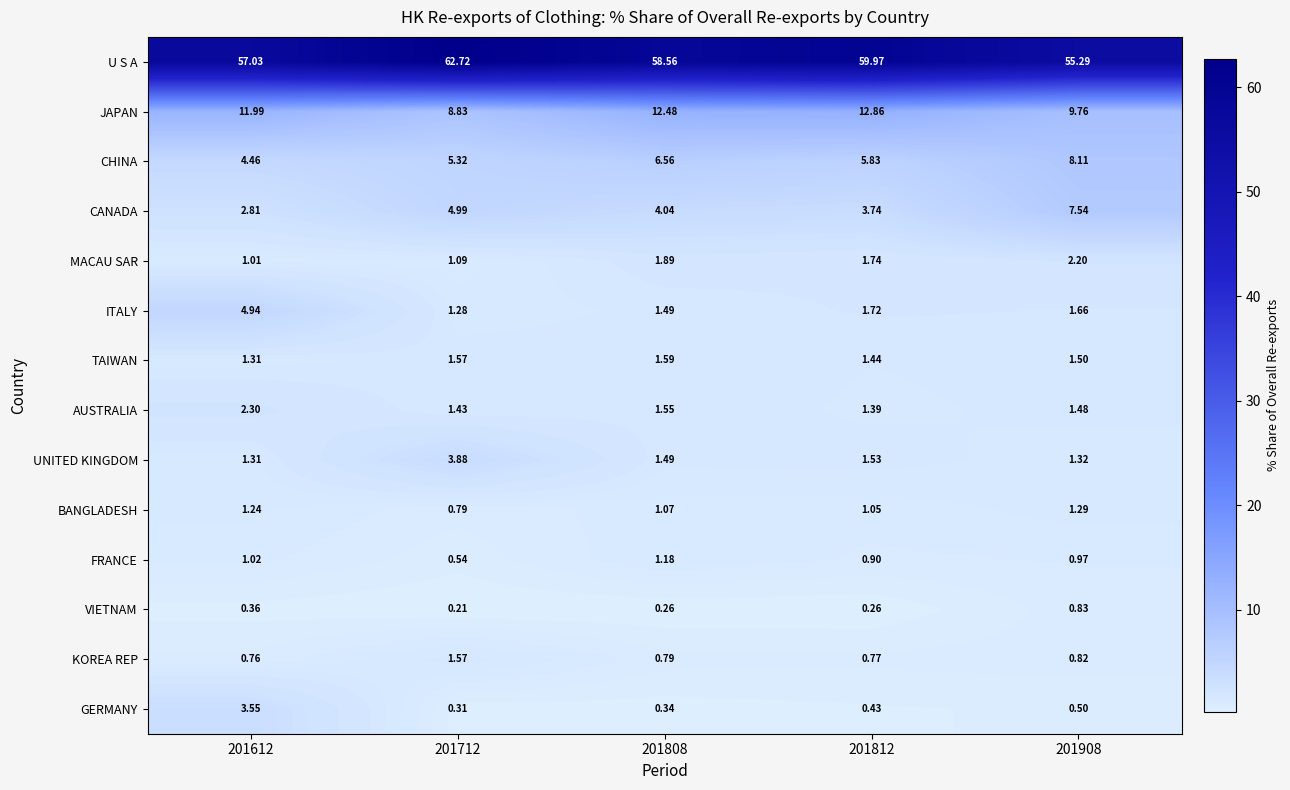

Rank the series by their maximum value, from highest to lowest.

U S A, JAPAN, CHINA, CANADA, ITALY, UNITED KINGDOM, GERMANY, AUSTRALIA, MACAU SAR, TAIWAN, KOREA REP, BANGLADESH, FRANCE, VIETNAM